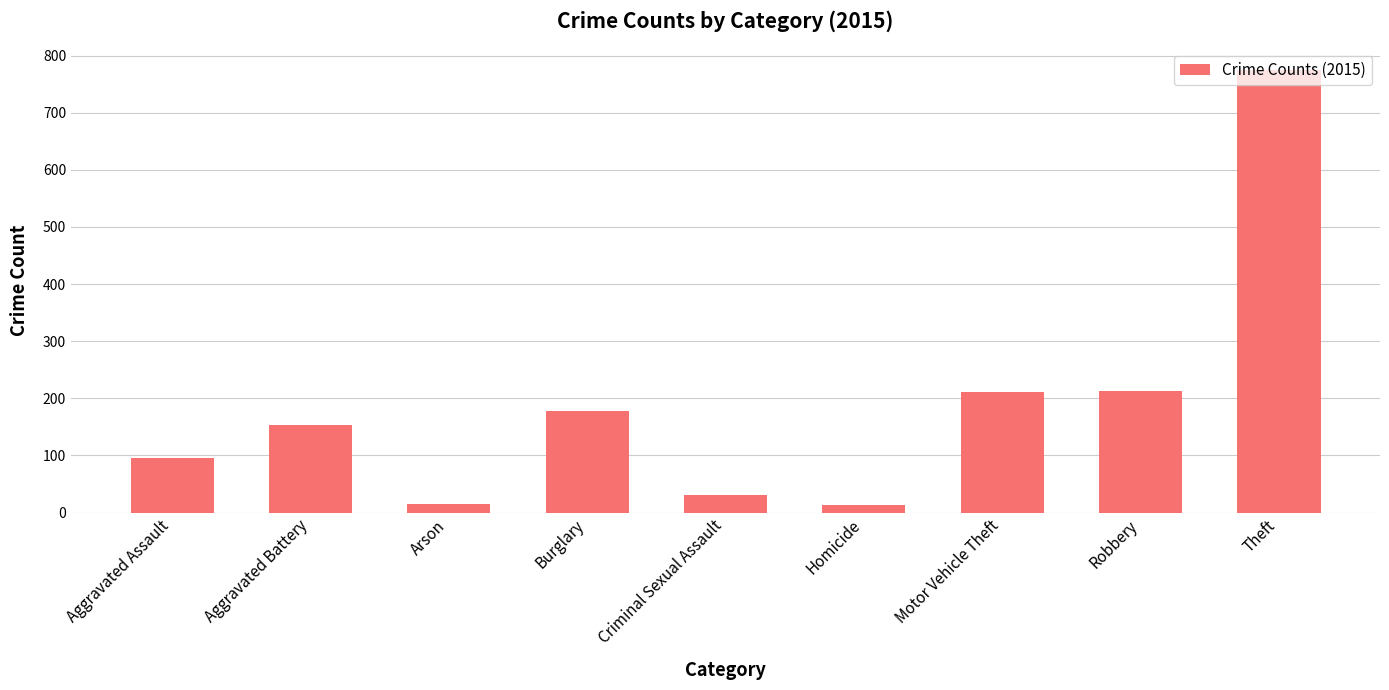

Which label corresponds to the largest value in the chart?

Theft